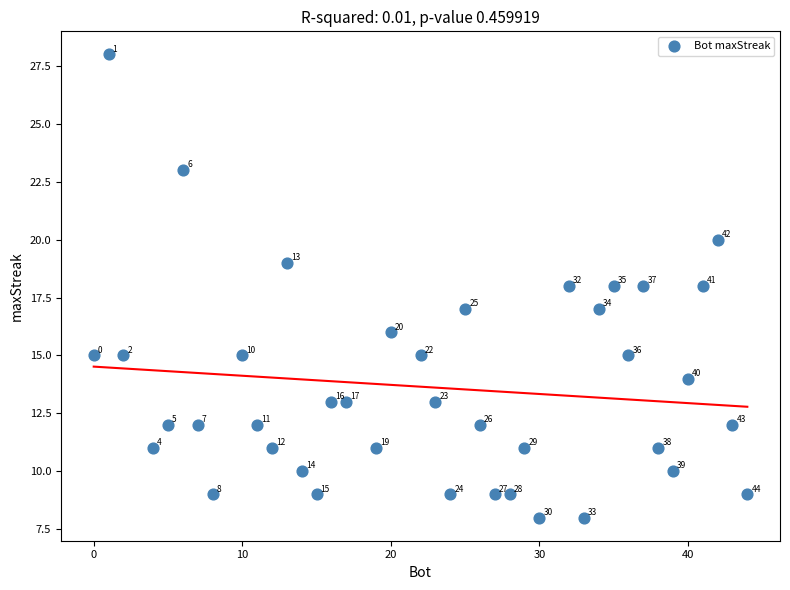

What is the range of Y values (max minus min)?

20